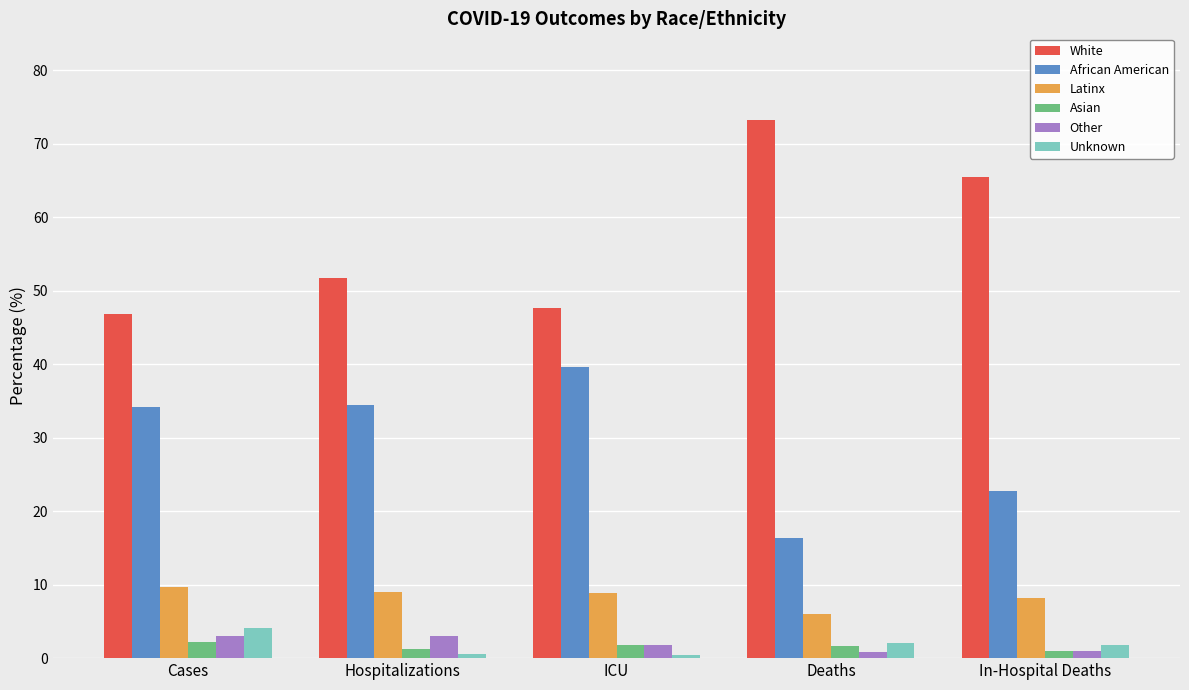

Which category has the highest value across all series?

Deaths